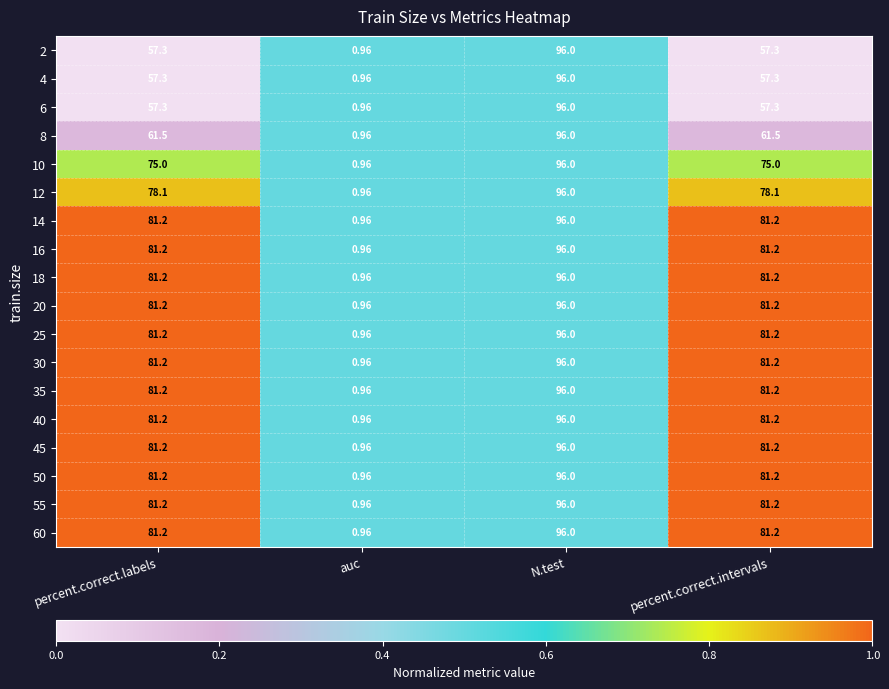

At which category does the chart reach its peak across all series?

N.test